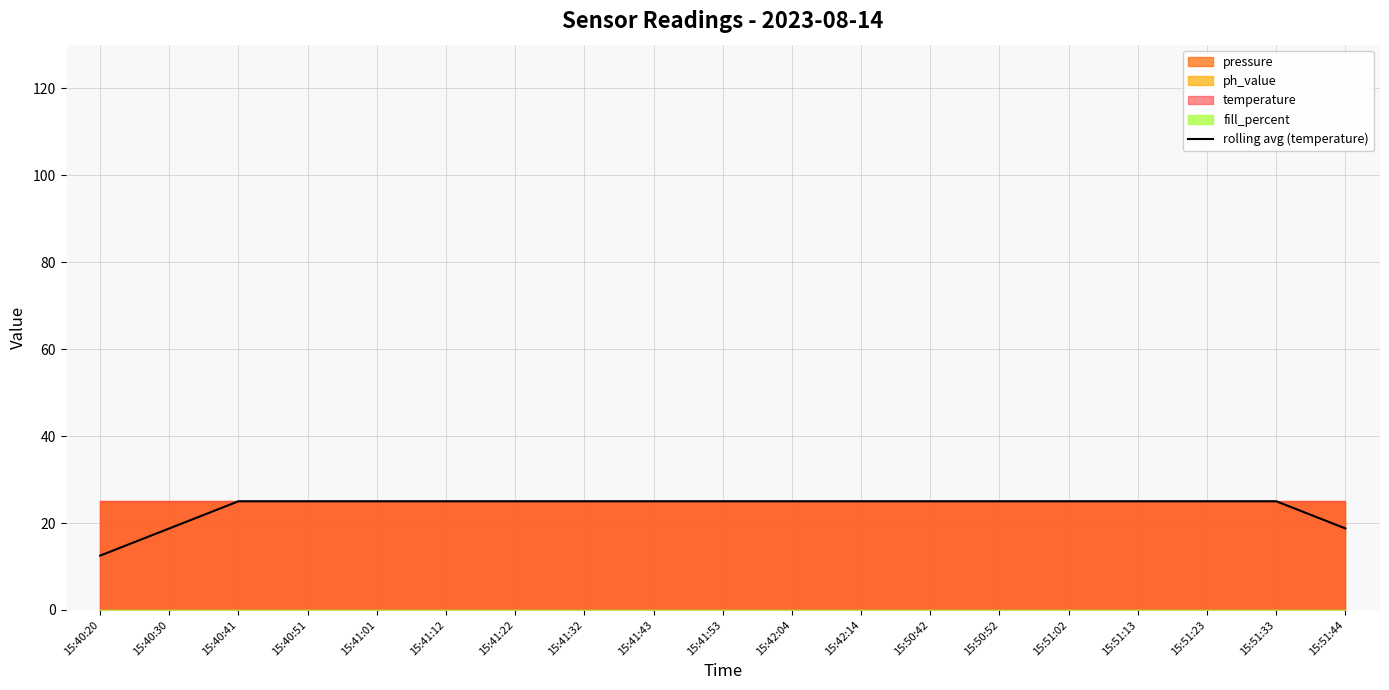

Reading left to right, extract all data points from this chart.

12.5	18.8	25.0	25.0	25.0	25.0	25.0	25.0	25.0	25.0	25.0	25.0	25.0	25.0	25.0	25.0	25.0	25.0	18.8